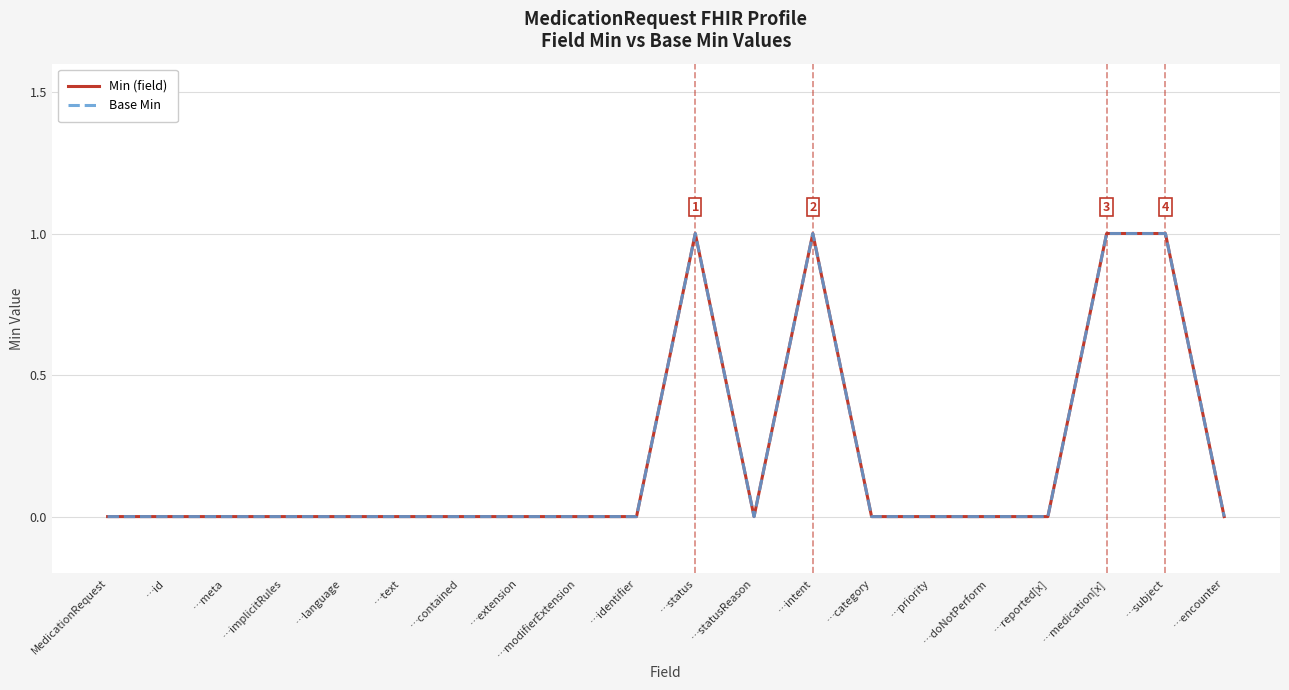

Which series has the widest spread of values?

Min (field)